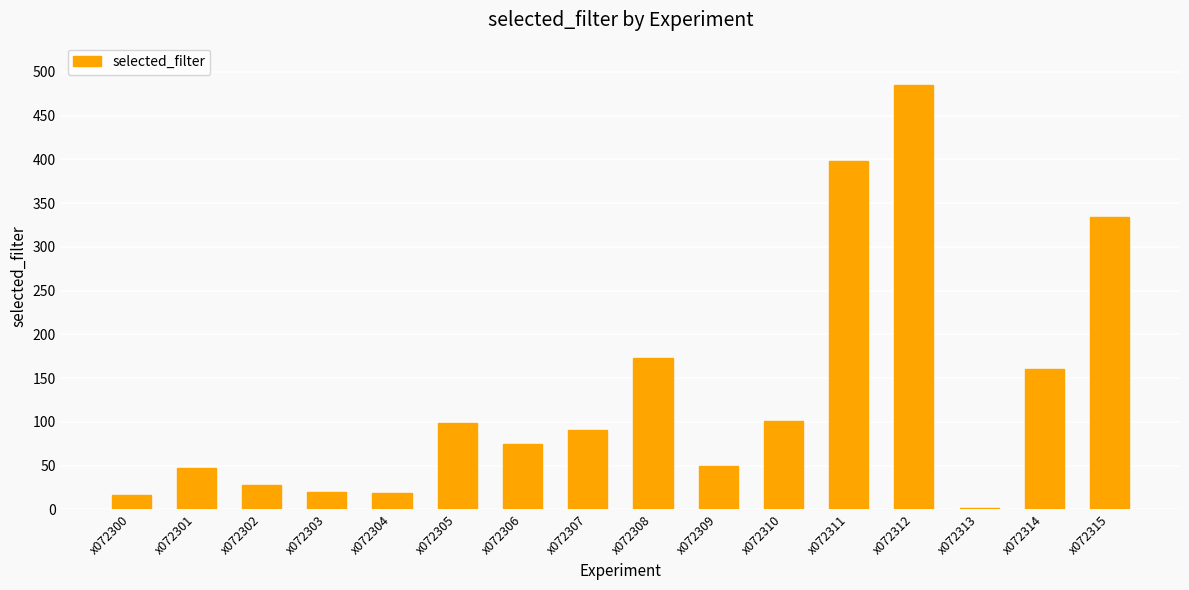

Which label corresponds to the largest value in the chart?

x072312